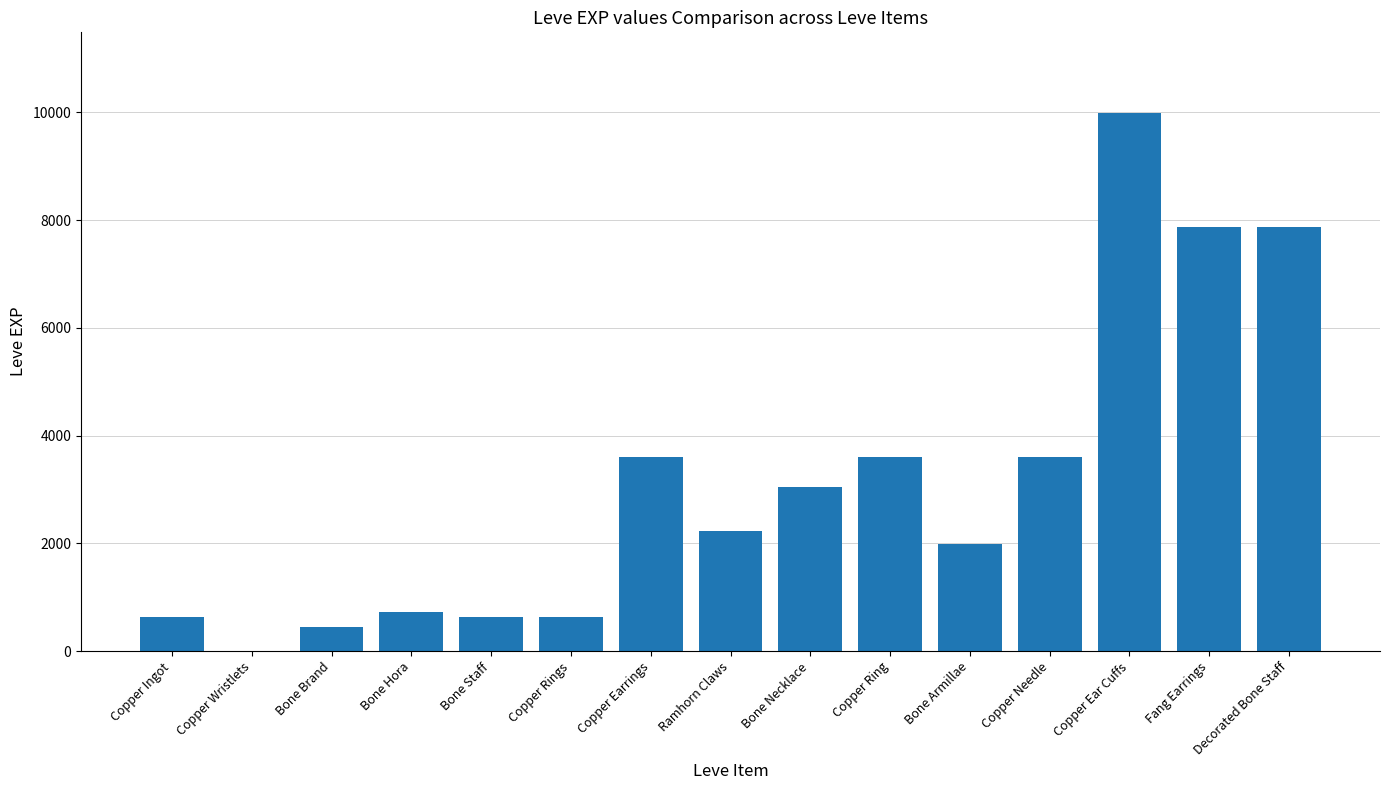

What is the difference between the values at Copper Ear Cuffs and Copper Rings?

9360